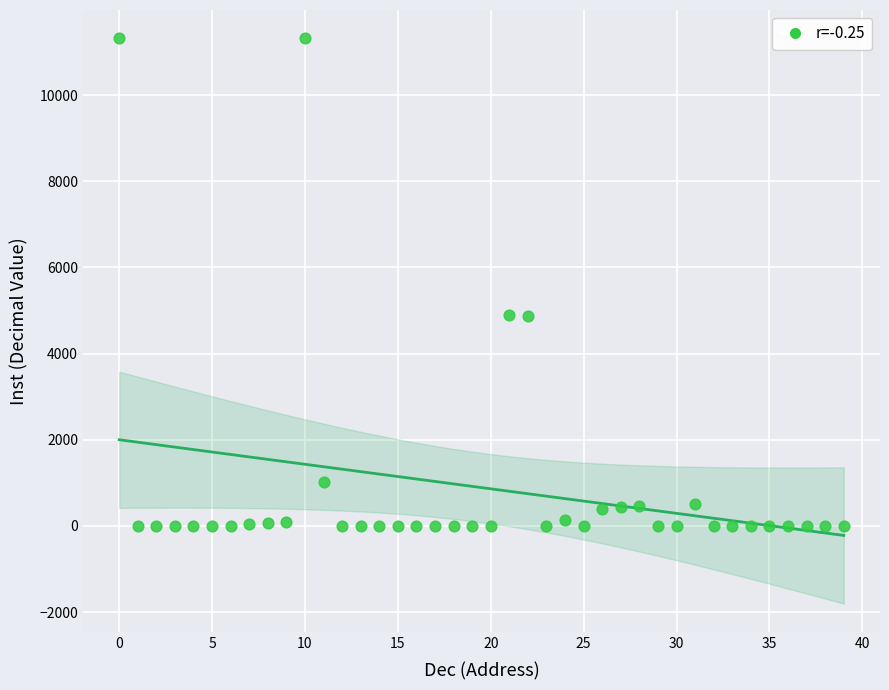

What is the range of Y values (max minus min)?

11320